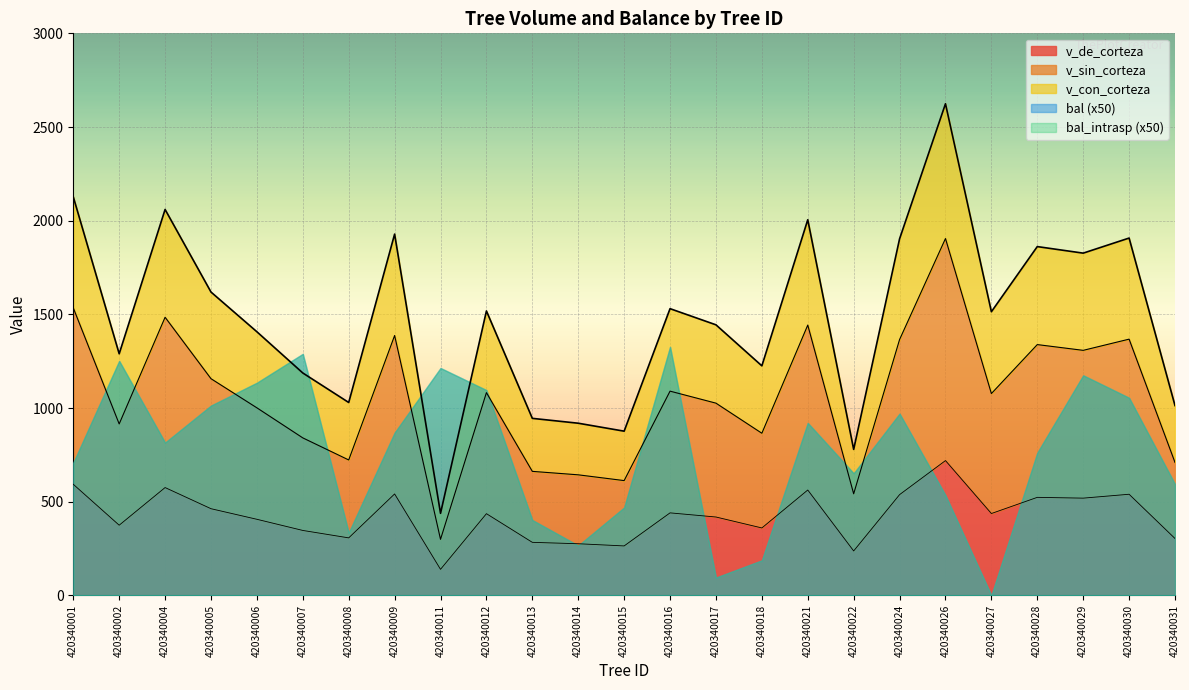

The value of v_sin_corteza at 420340011 is 431.4. True or false?

False